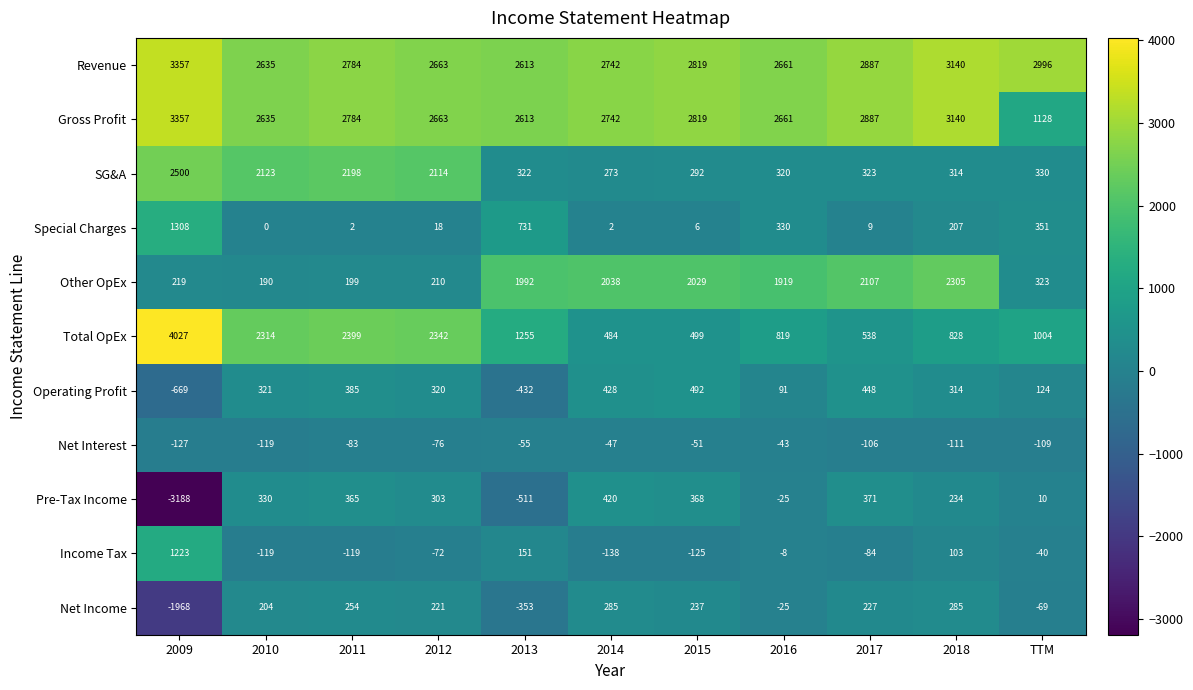

What is the approximate value of Revenue at 2013, to the nearest 100?

2600